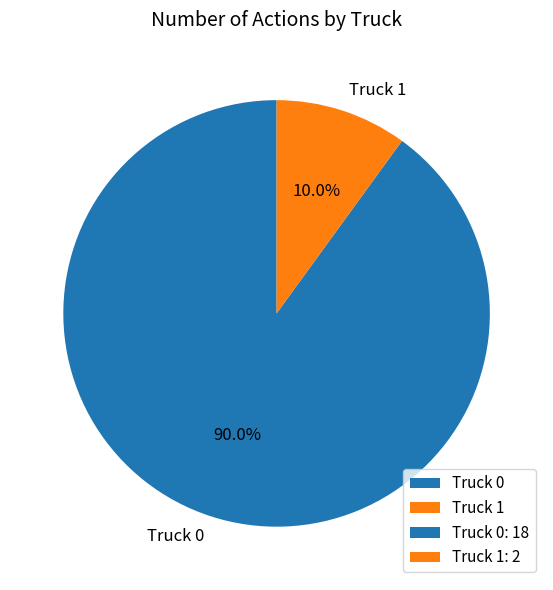

Rank the categories by value from lowest to highest.

Truck 1, Truck 0